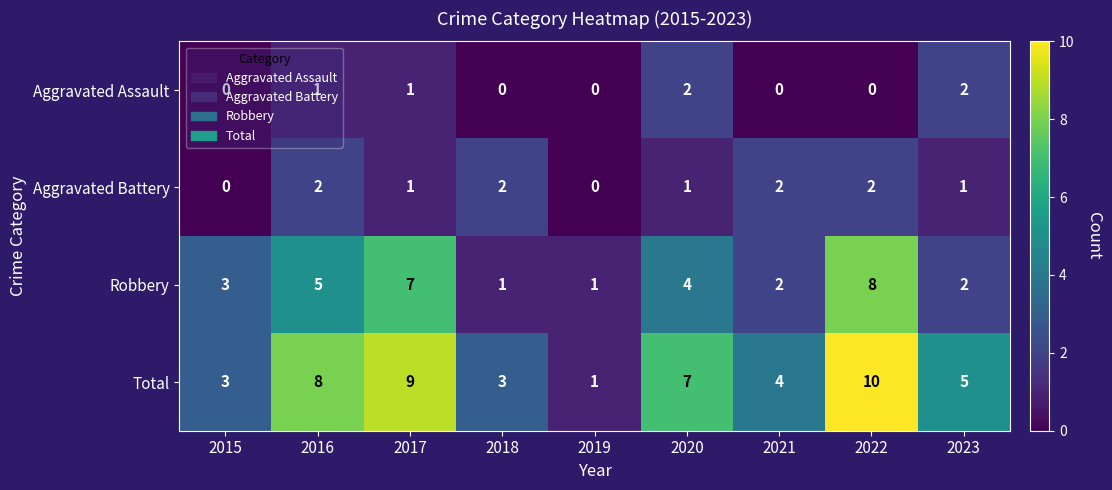

The value of Robbery at 2017 is 3. True or false?

False